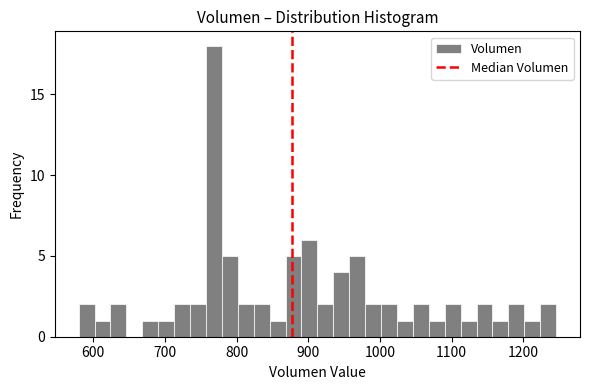

Read against the x-axis, roughly where is the centre of the tallest bar?

770